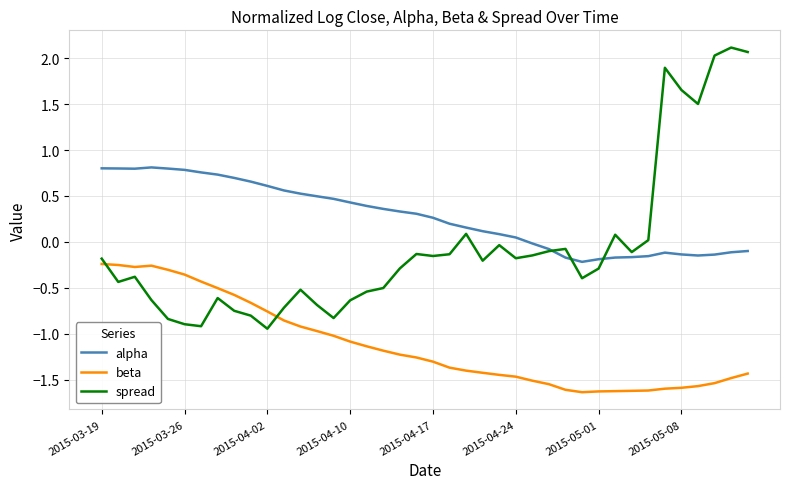

Which series has the widest spread of values?

spread